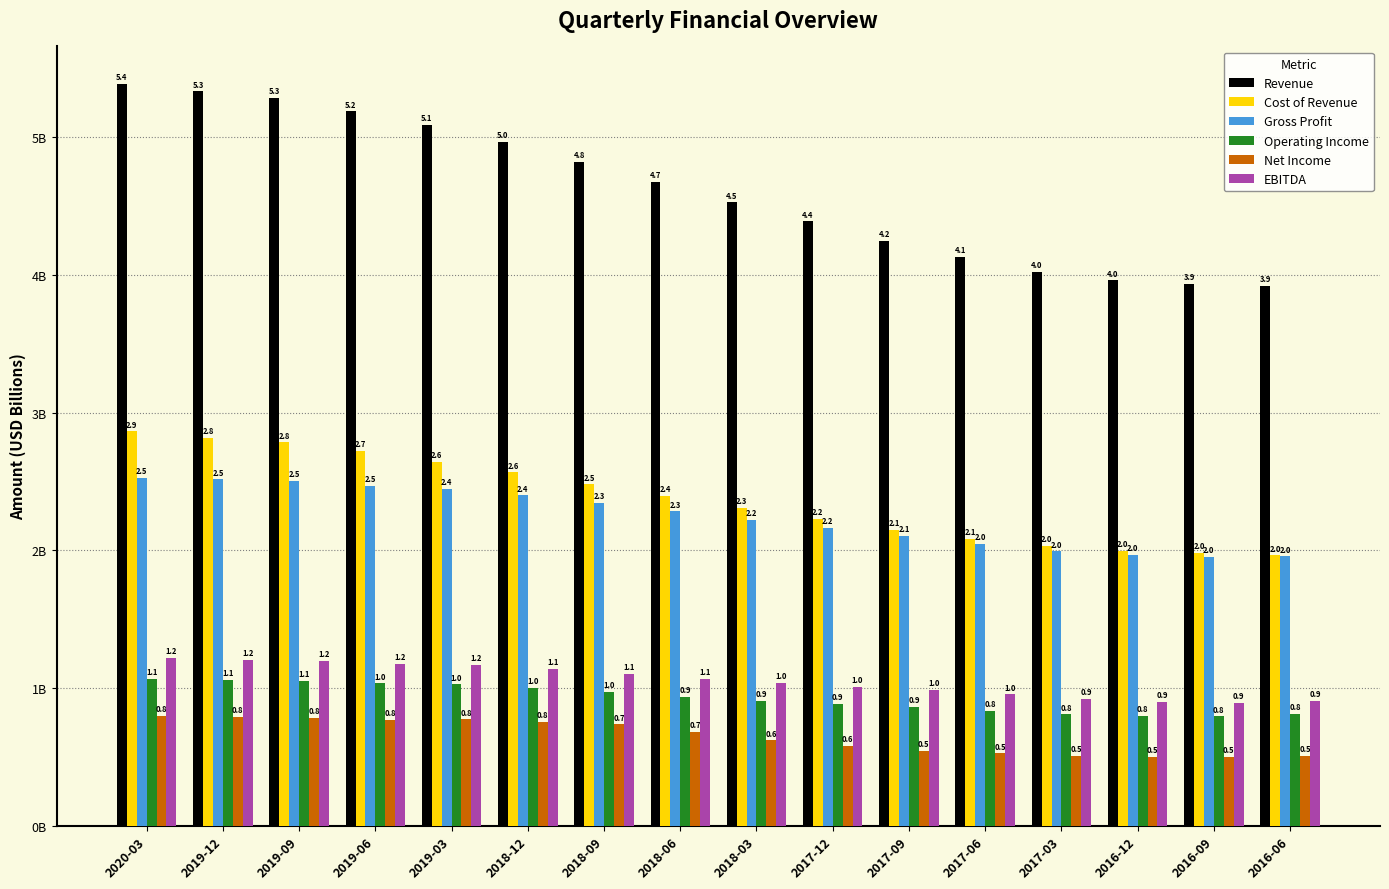

Which category has the lowest value across all series?

2016-09